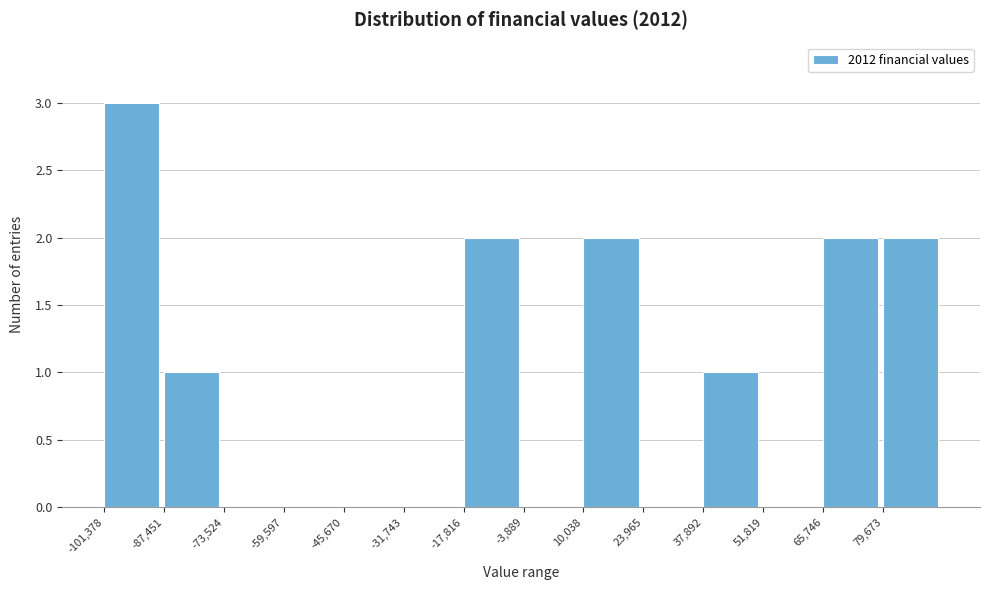

Reading left to right, transcribe this chart: for each bar, give the range it covers on the x-axis and its height. Neither the bar edges nor the heights are printed on the chart, so give them approximately, as read against the axes.

-102000 to -88000: 3
-88000 to -74000: 1
-74000 to -60000: 0
-60000 to -46000: 0
-46000 to -32000: 0
-32000 to -18000: 0
-18000 to -4000: 2
-4000 to 10000: 0
10000 to 24000: 2
24000 to 38000: 0
38000 to 52000: 1
52000 to 66000: 0
66000 to 80000: 2
80000 to 94000: 2